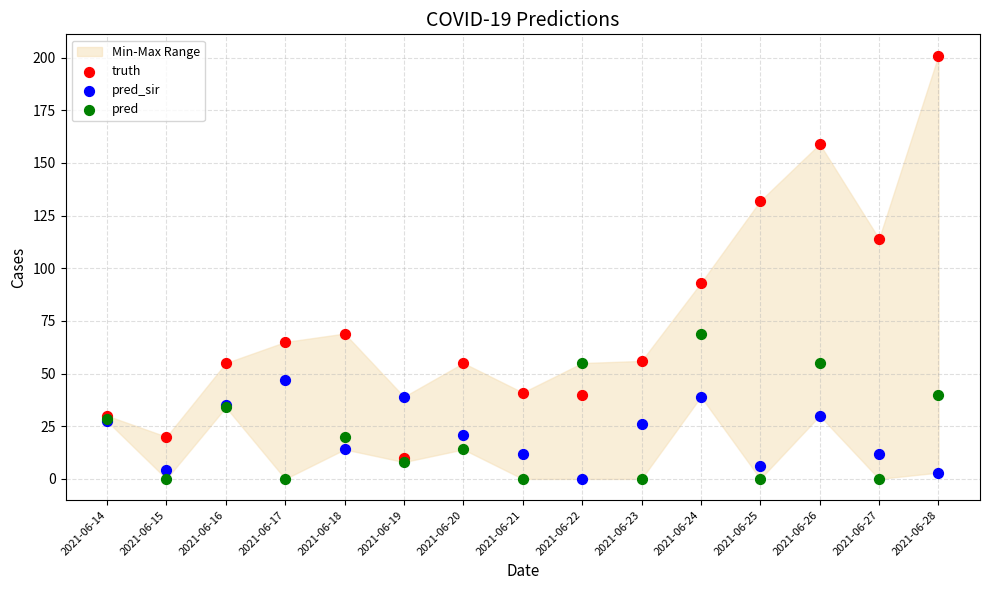

Across all series, what Y value is closest to 100?

93.0